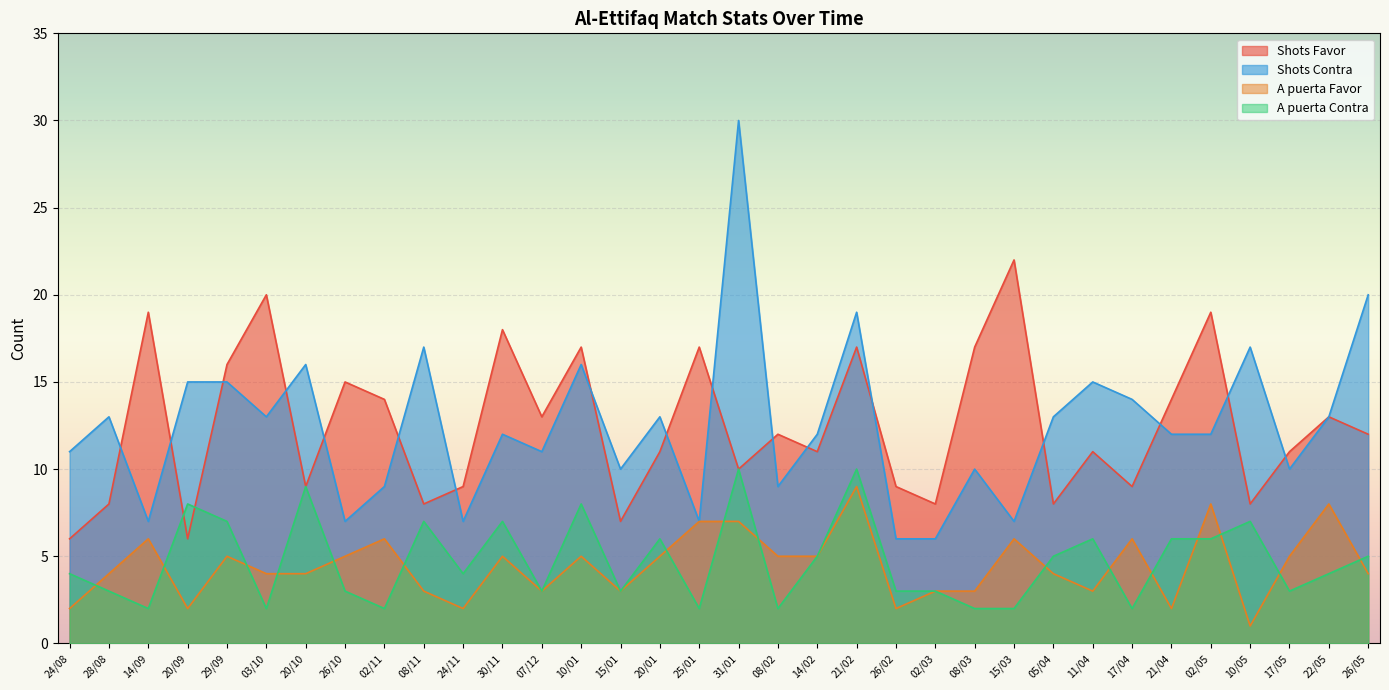

True or false: A puerta Contra has a value of 3 at 08/03.

False